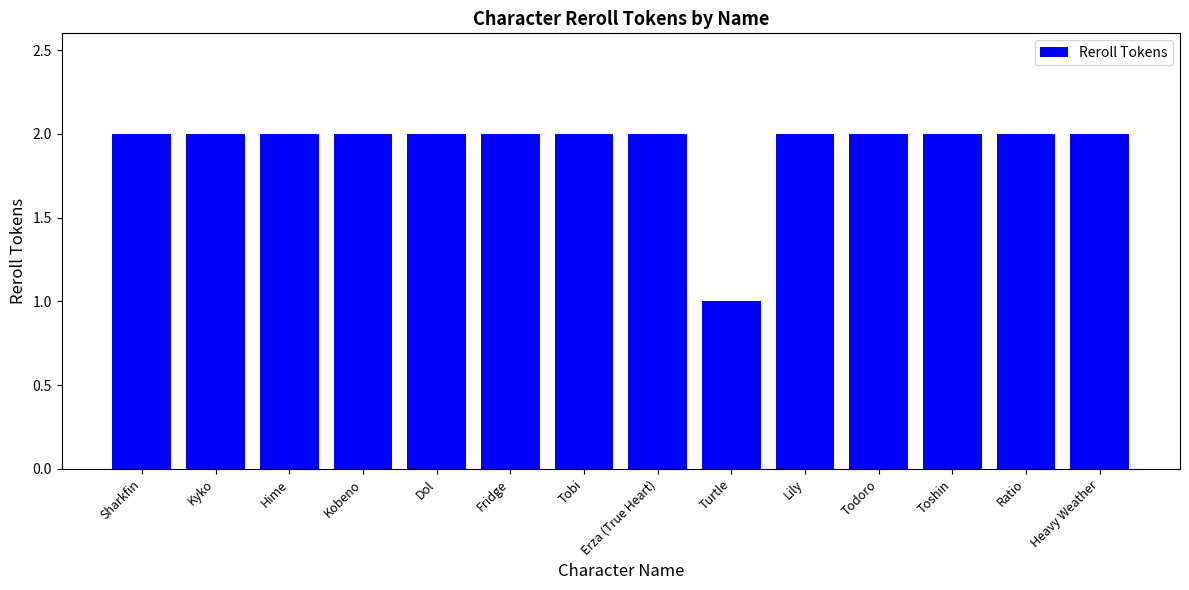

Count the number of data series in this chart.

1